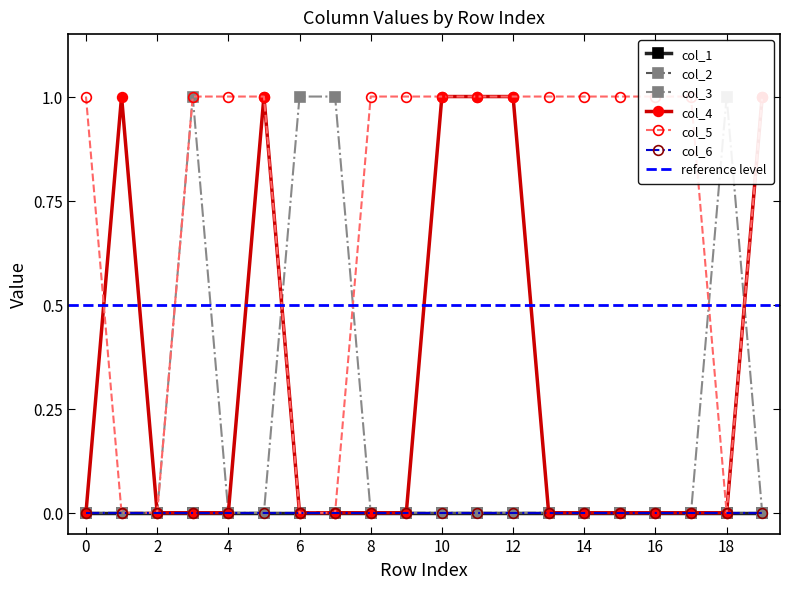

The col_3 series shows 0 at 9. True or false?

True